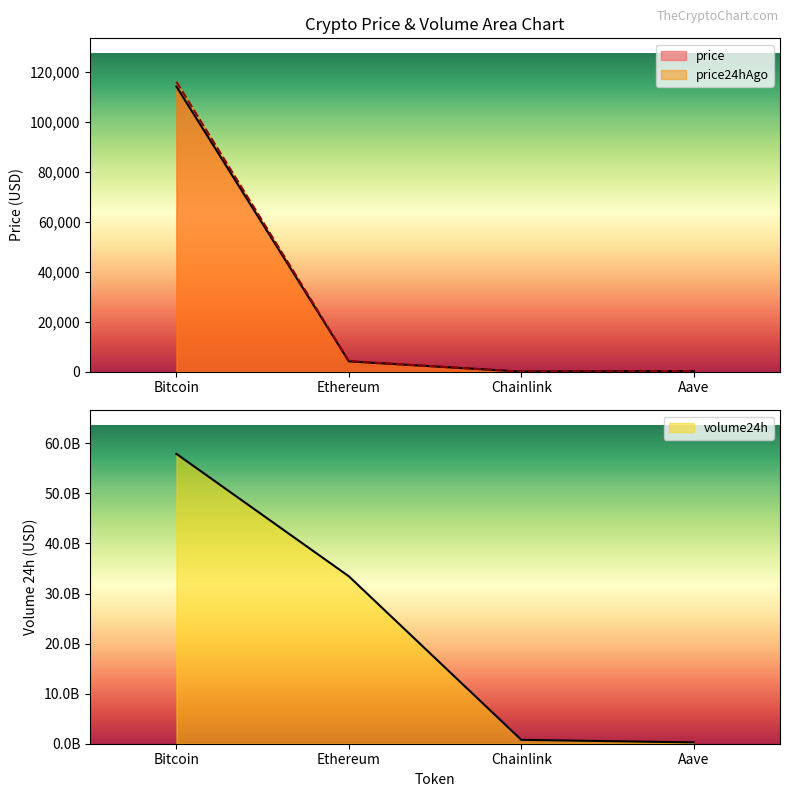

List the series in order of their peak value, lowest first.

price, price24hAgo, volume24h